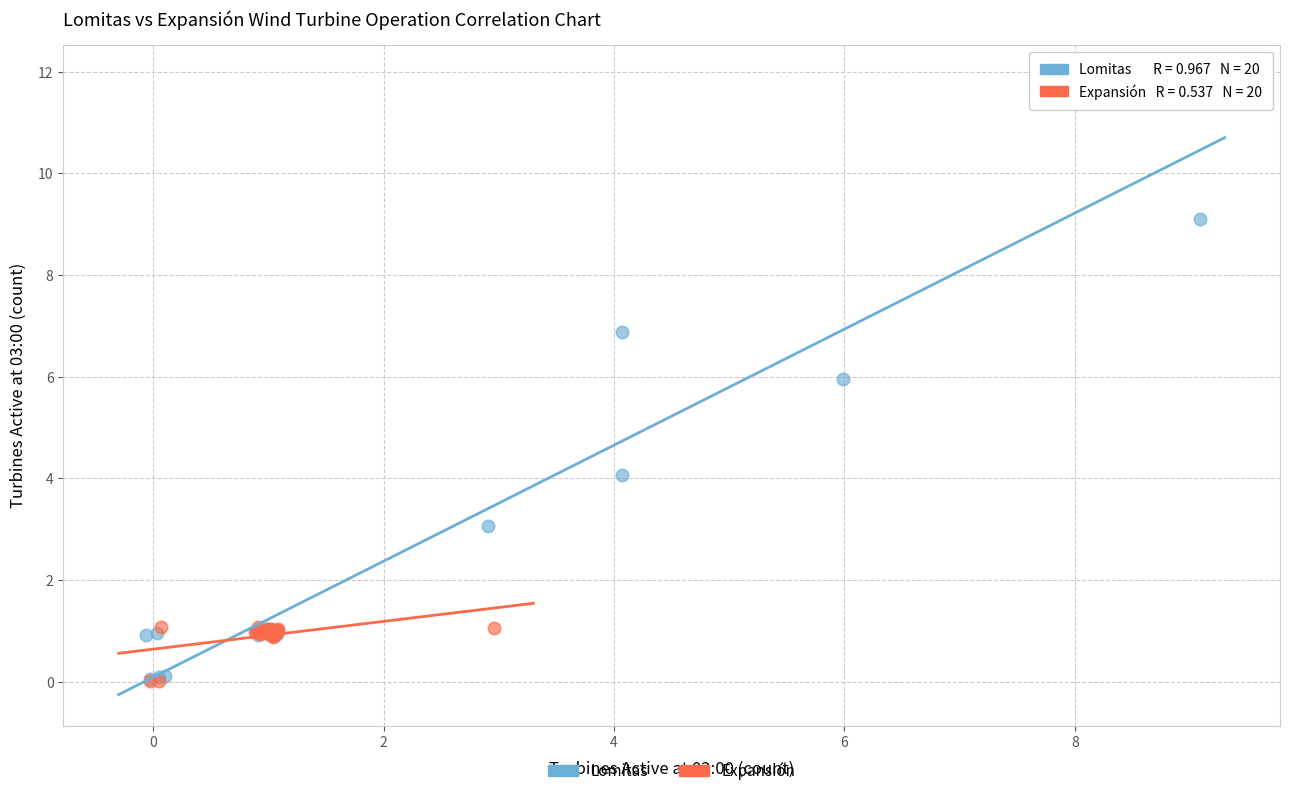

What are all the series names shown in the legend?

Lomitas, Expansión